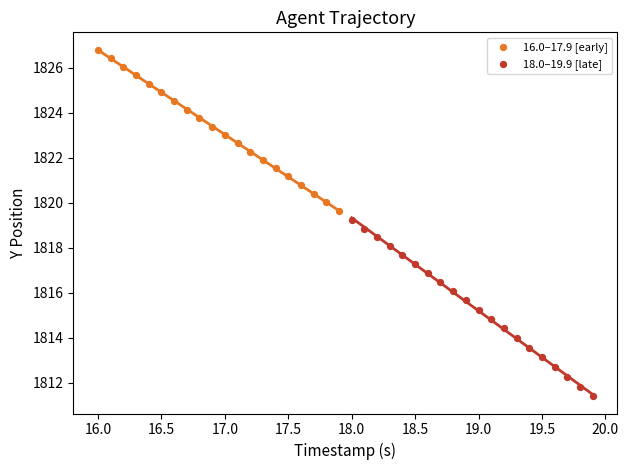

Which series has the largest Y range (max minus min)?

18.0–19.9 [late]